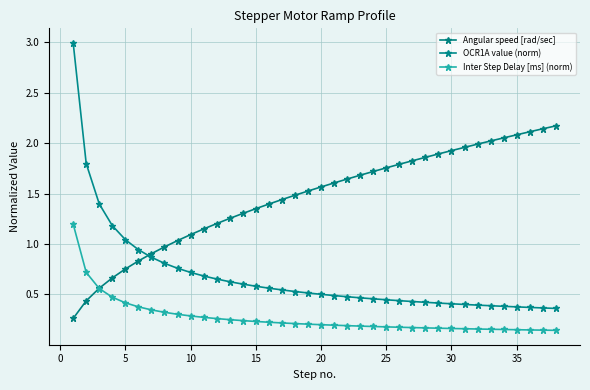

How many values in the Angular speed [rad/sec] series are below 1?

8